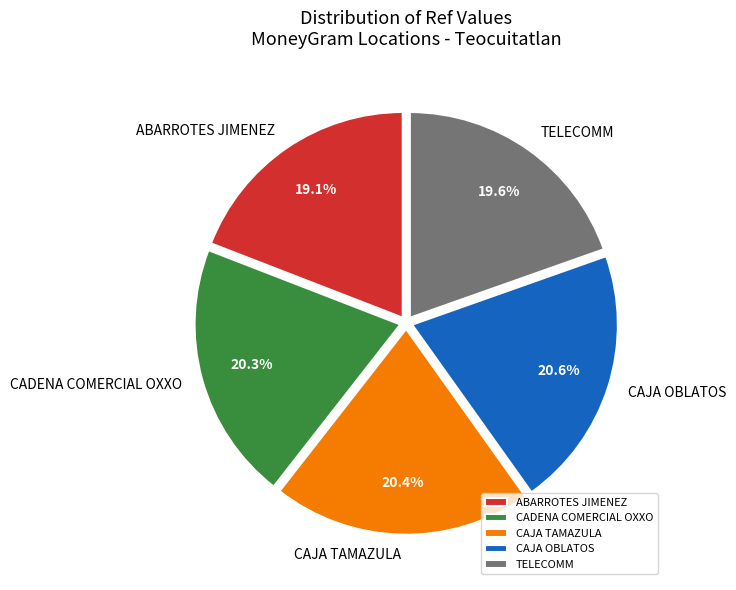

Combined, do CADENA COMERCIAL OXXO and CAJA OBLATOS account for over 50%?

No